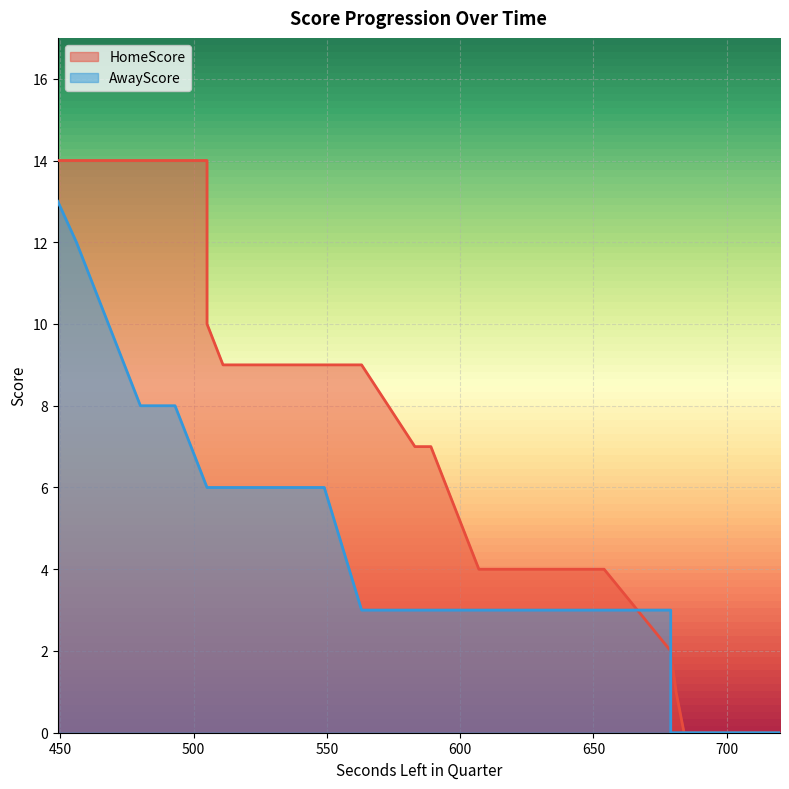

True or false: HomeScore has more than 2 interior local peaks.

False